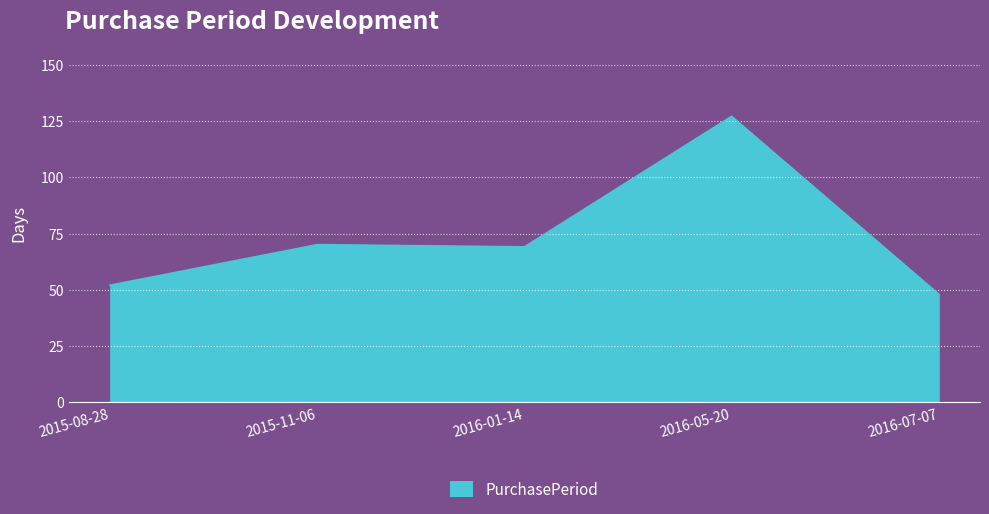

Reading right to left, extract all data points from this chart.

2016-07-07=48	2016-05-20=127	2016-01-14=69	2015-11-06=70	2015-08-28=52